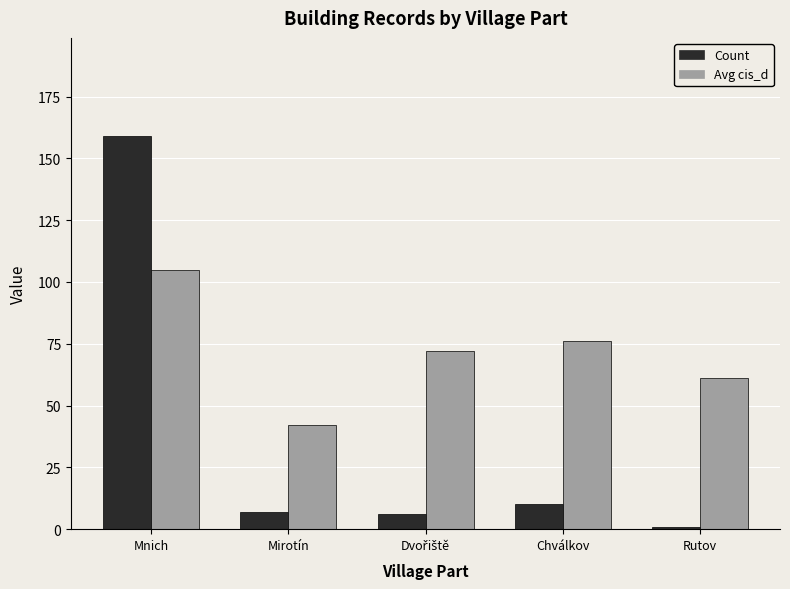

What is the sum of the Count values at Mirotín and Rutov?

8